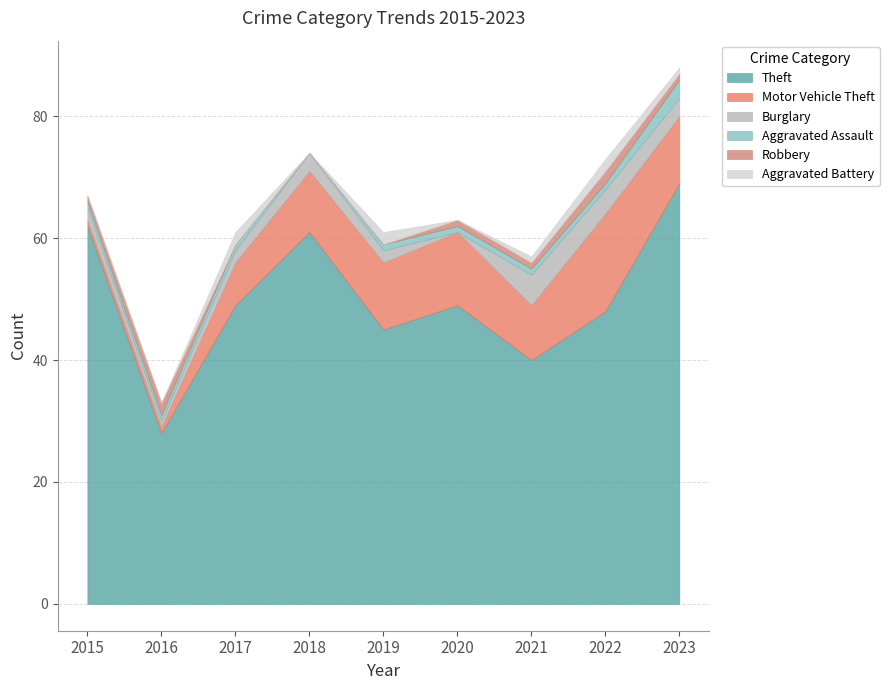

Rank the series by their maximum value, from lowest to highest.

Robbery, Aggravated Battery, Aggravated Assault, Burglary, Motor Vehicle Theft, Theft